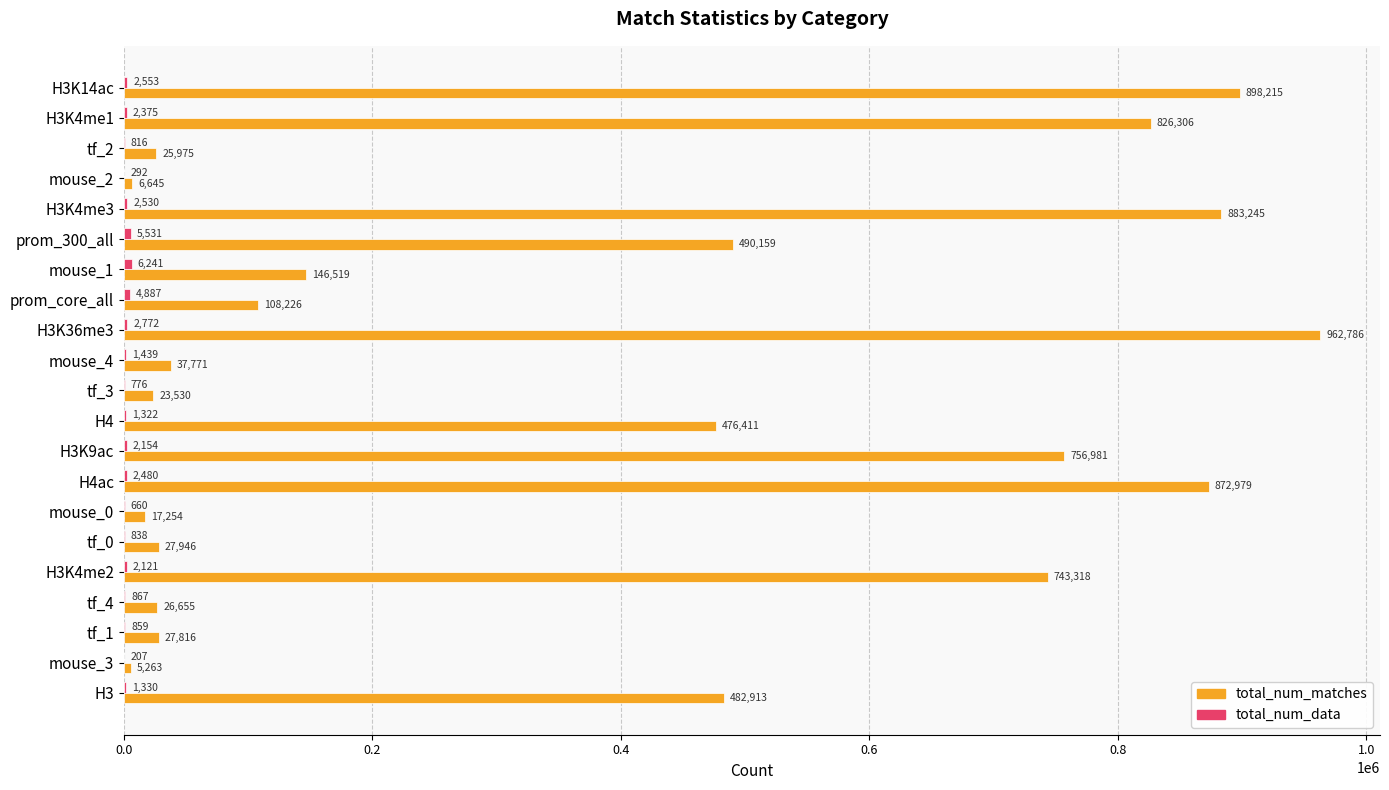

How many categories are shown in the chart?

21